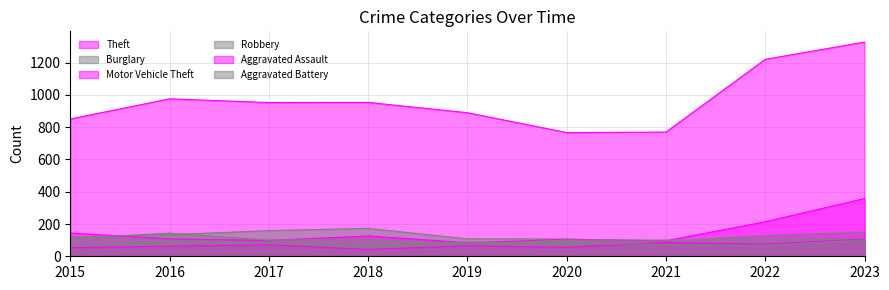

How many times do Aggravated Battery and Aggravated Assault cross each other?

1